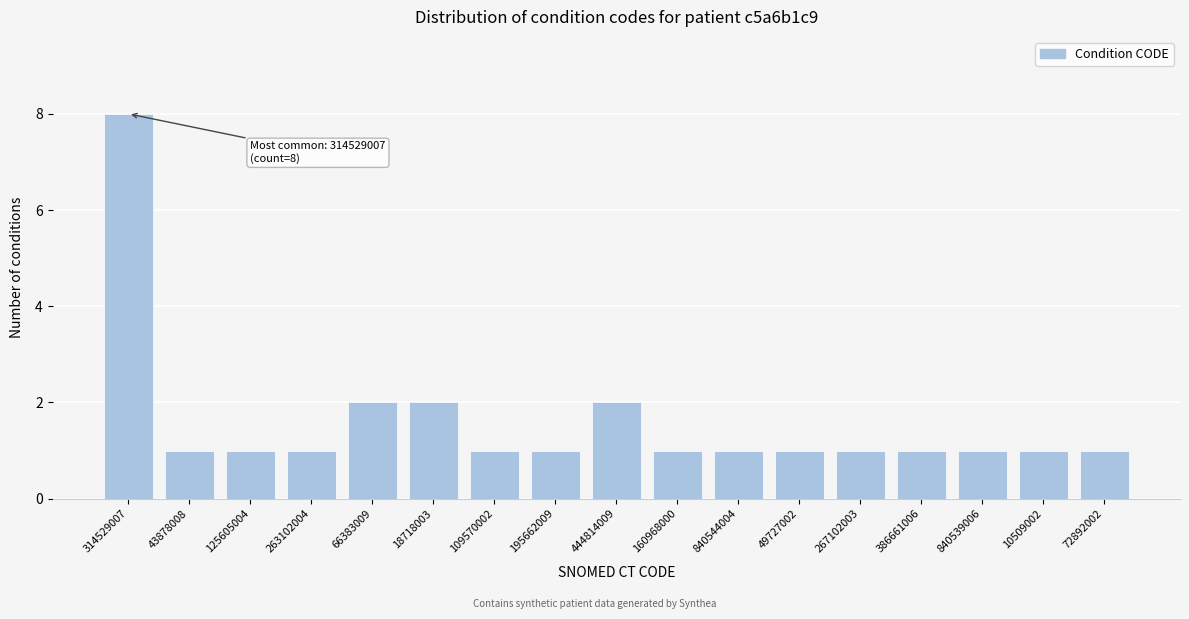

Reading left to right, what are all the values shown in this chart?

314529007=8	43878008=1	125605004=1	263102004=1	66383009=2	18718003=2	109570002=1	195662009=1	444814009=2	160968000=1	840544004=1	49727002=1	267102003=1	386661006=1	840539006=1	10509002=1	72892002=1